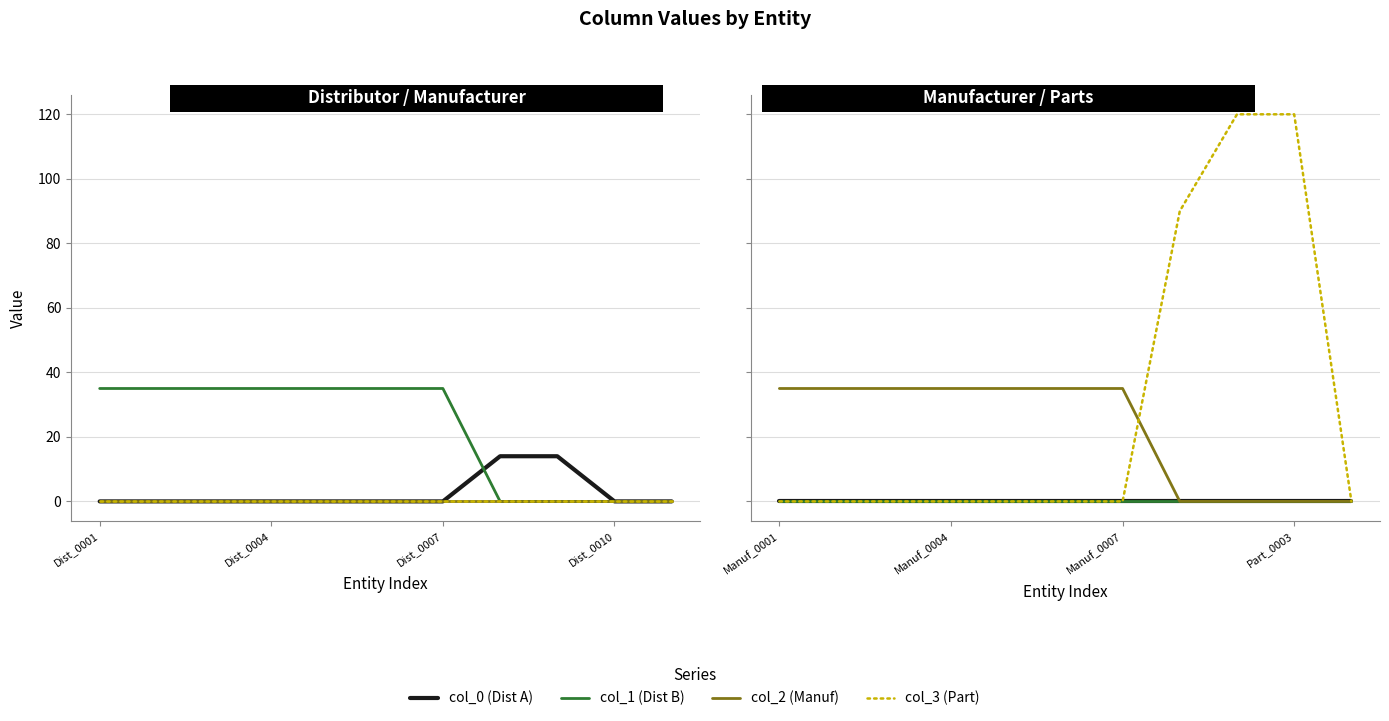

Does the chart display data point markers on the line(s)?

No